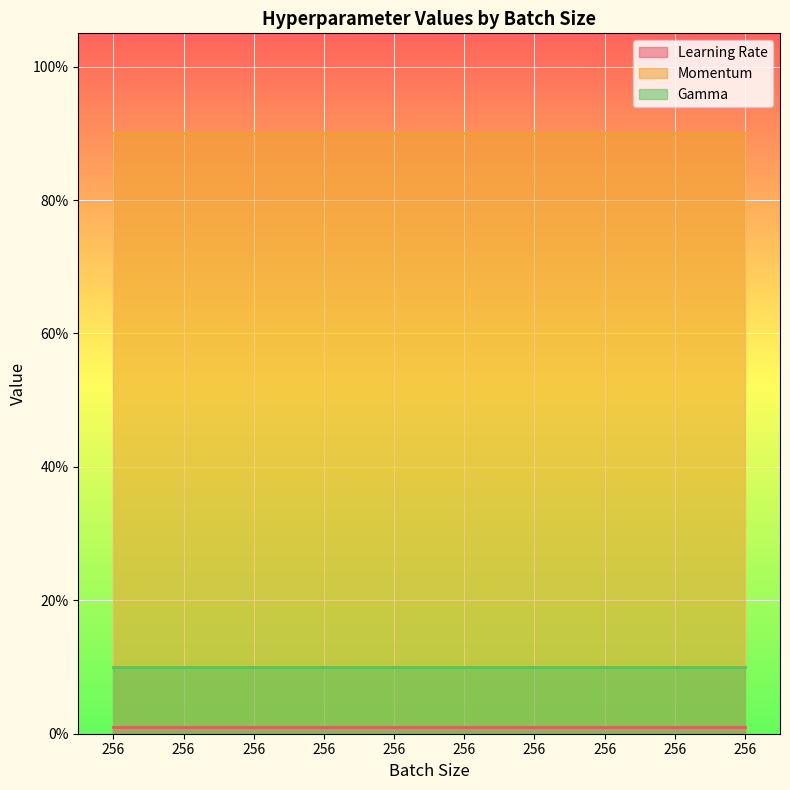

At which label does Gamma reach its peak?

256